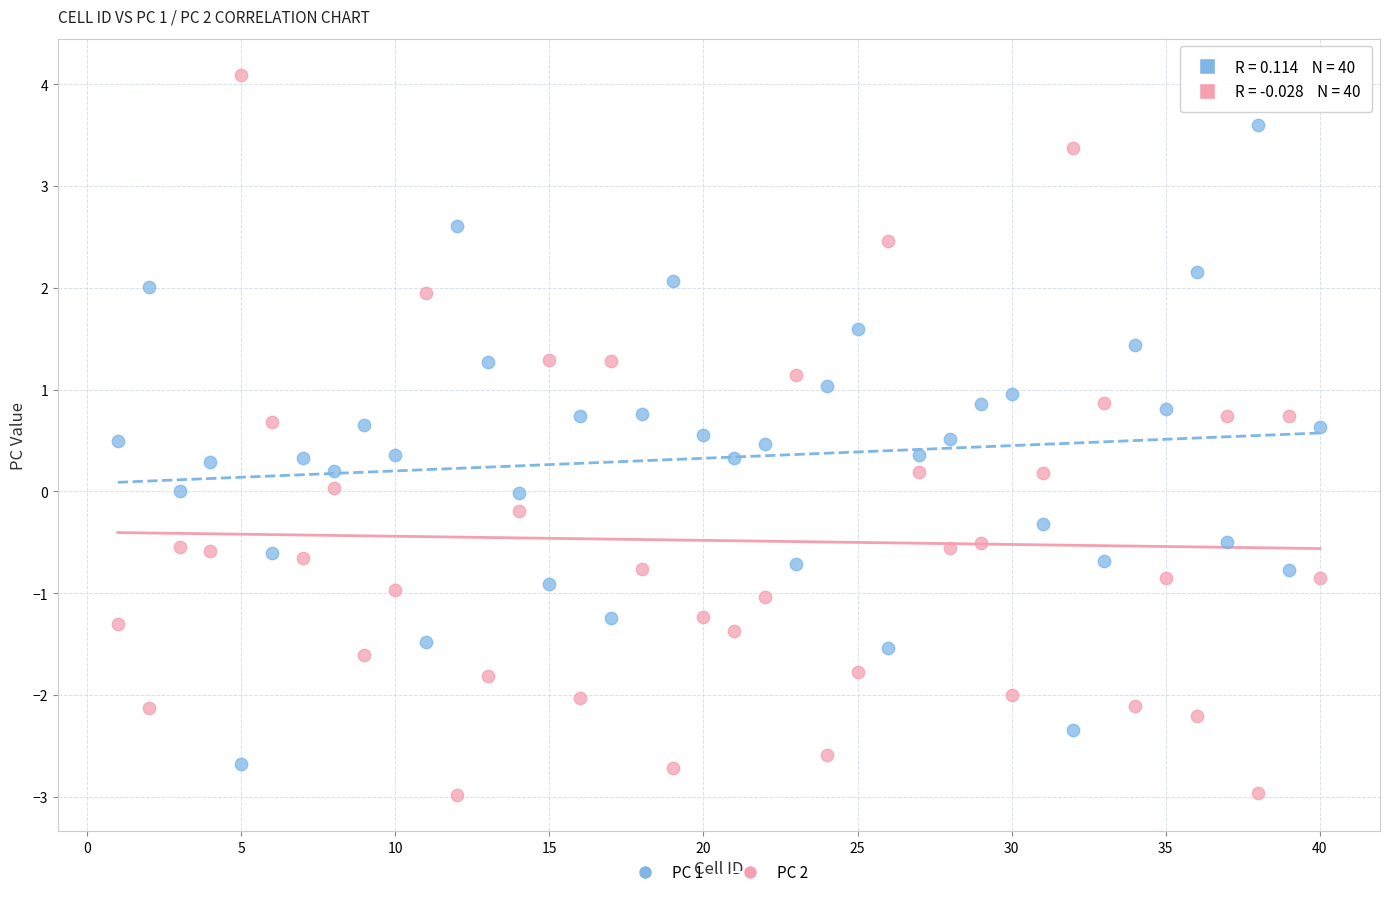

Which series reaches the maximum Y coordinate?

PC 2